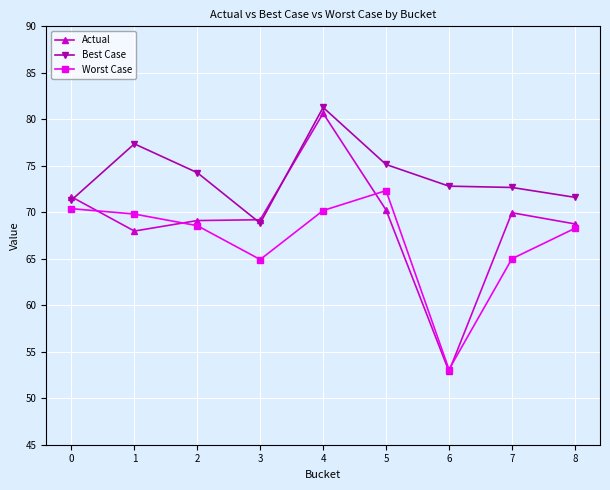

The value of Worst Case at 3 is 64.9. True or false?

True